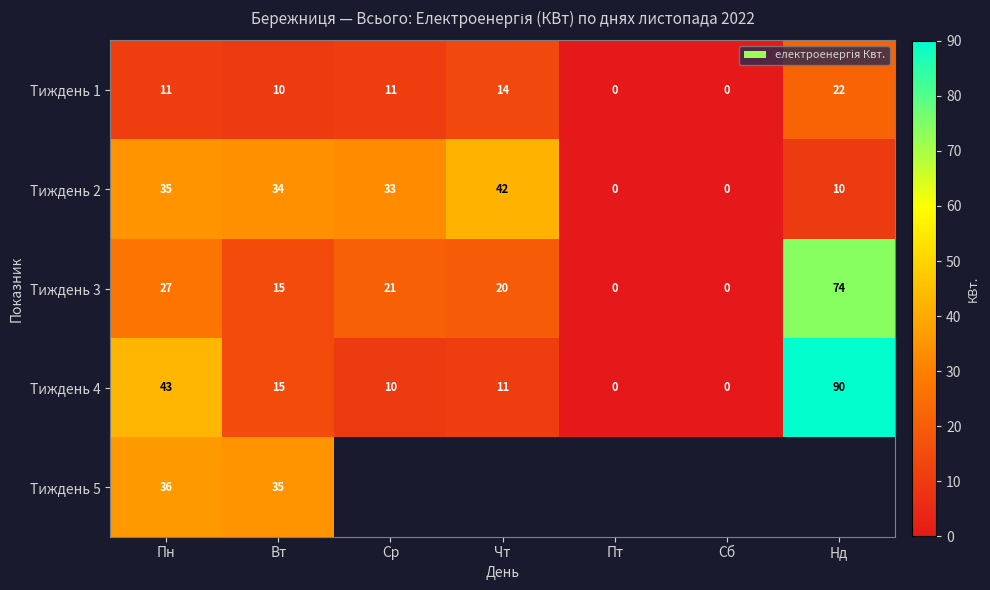

What is the difference between the second highest and second lowest values in the Тиждень 4 series?

43